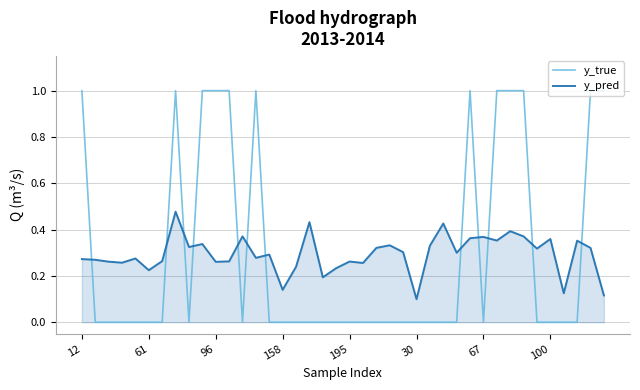

Which series has the widest spread of values?

y_true